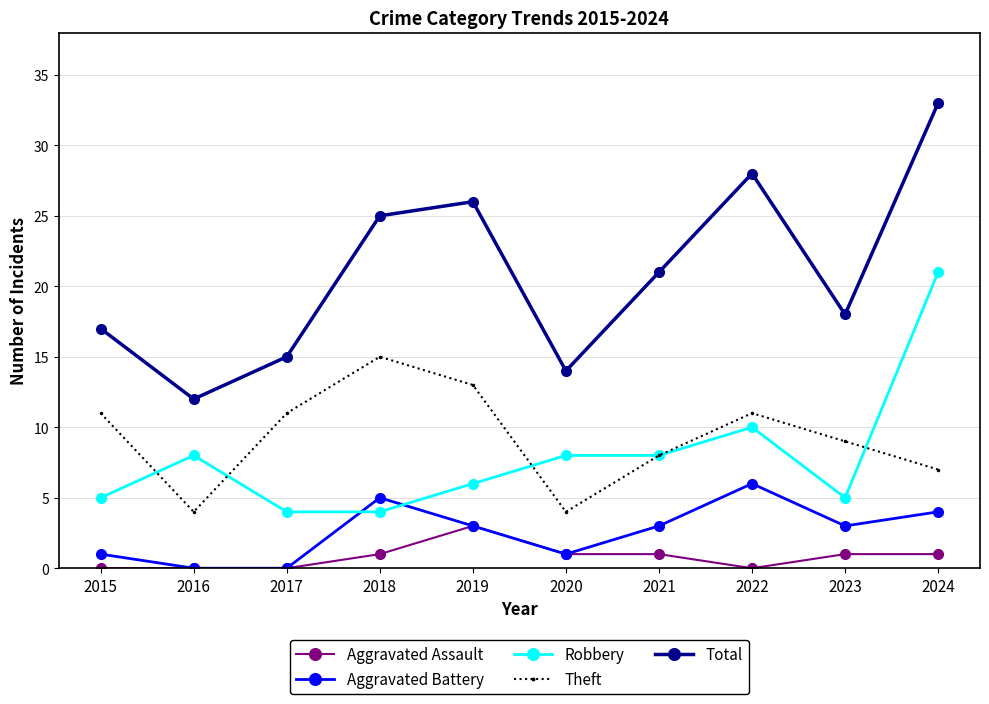

Where is Total nearest to the value 22?

2021